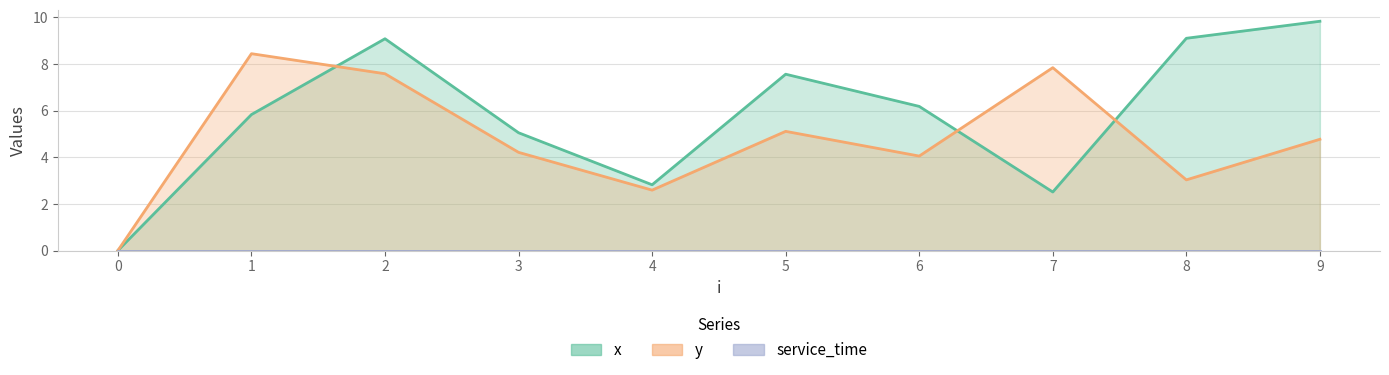

At how many categories does at least one series exceed 5?

8